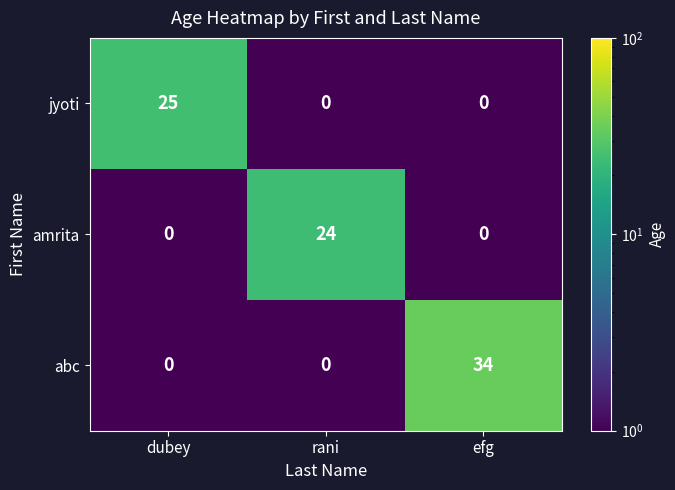

What is the difference between the maximum and second lowest values in the abc series?

34